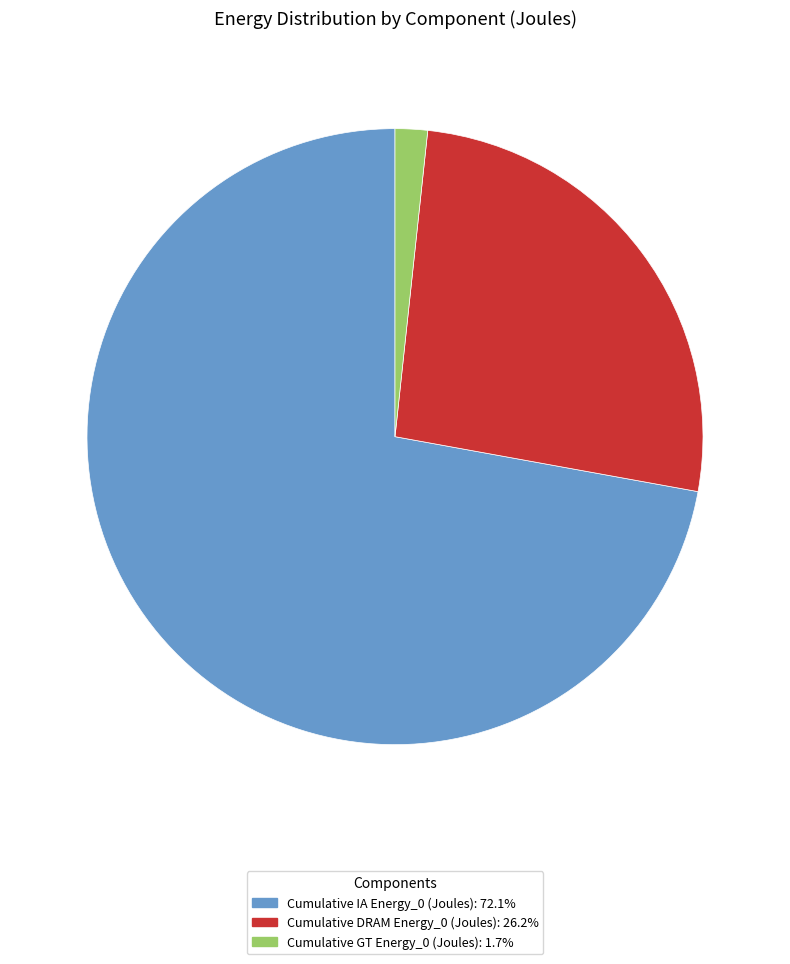

Is Cumulative DRAM Energy_0 (Joules) the majority of the pie?

No